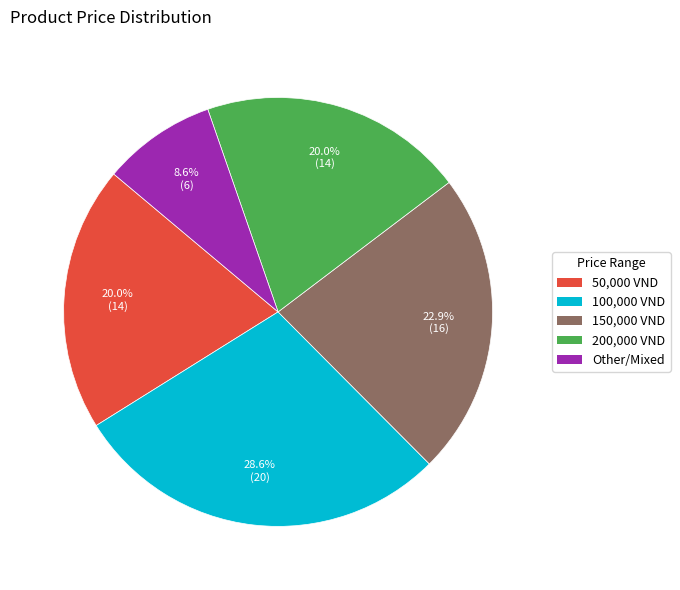

How much of the chart is everything except 150,000 VND?

77.1%